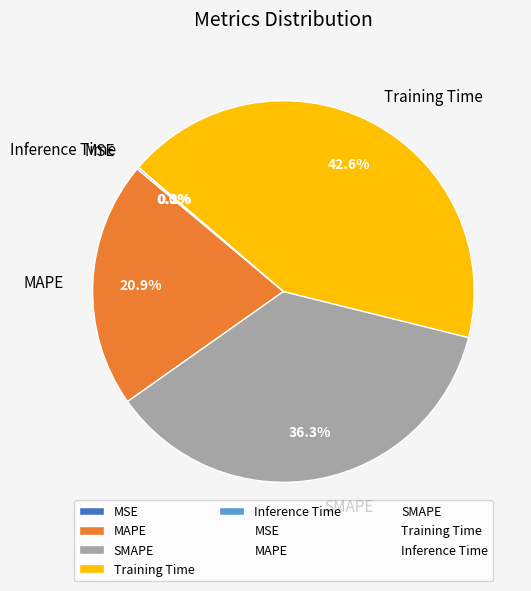

What percentage is the MAPE slice, to the nearest percent?

21%